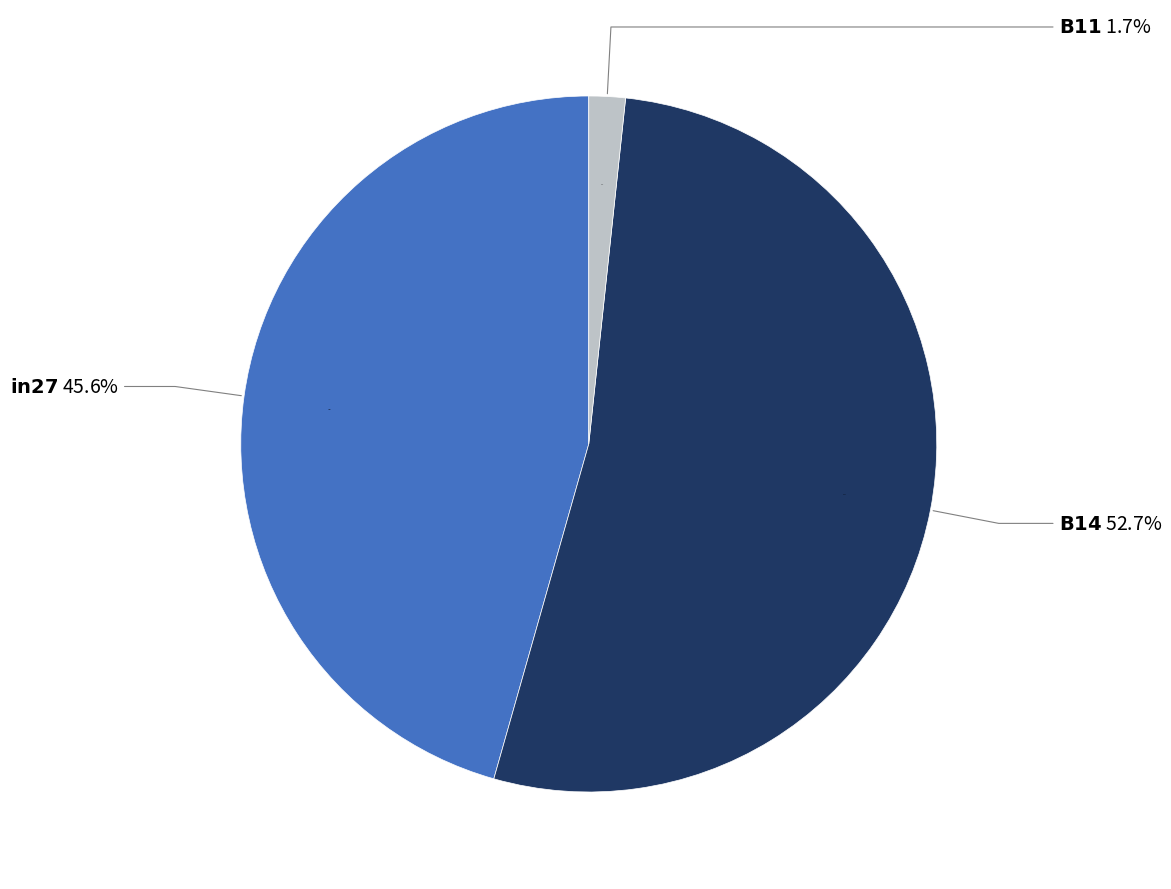

Count the number of slices in the pie.

3